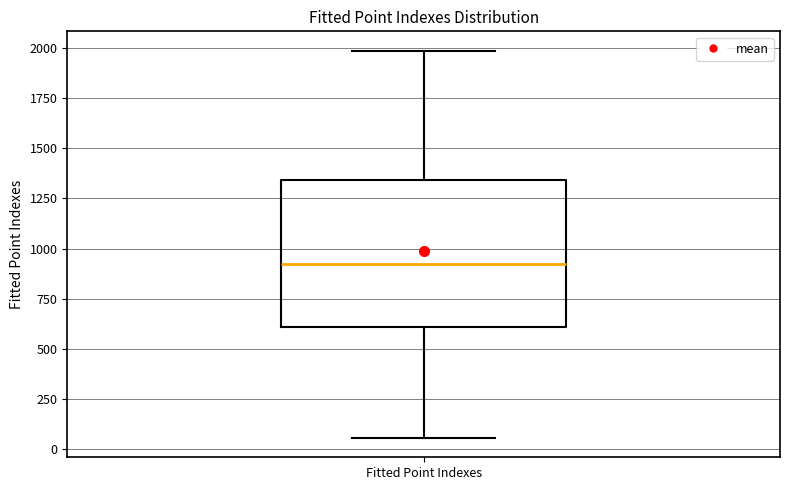

Read this box plot against the y-axis: the position of the median line, the range covered by the box, and the ends of both whiskers. The values are not printed on the chart, so give them approximately, as read against the axis.

median 900, box 600 to 1350, whiskers 50 to 2000